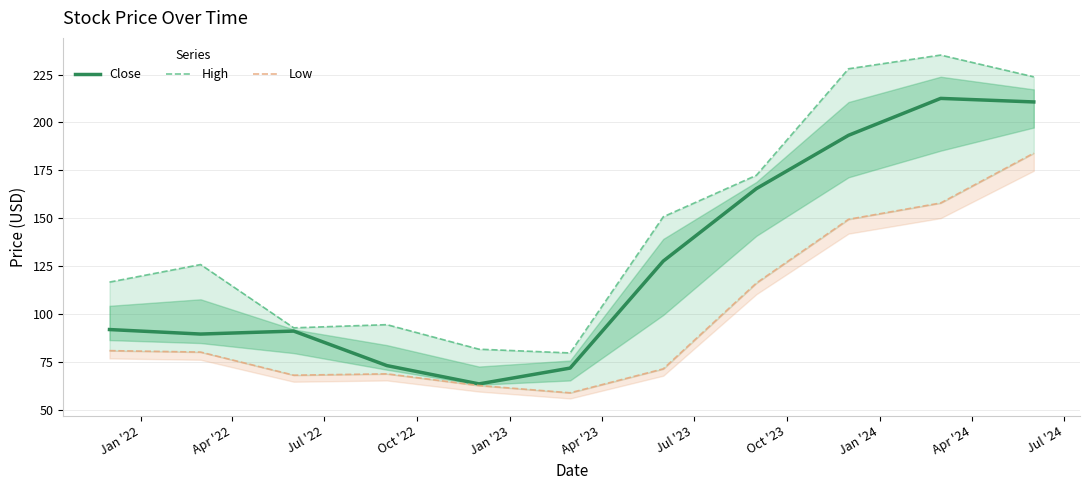

What is the label of the 11th point from the left?

Jul '24